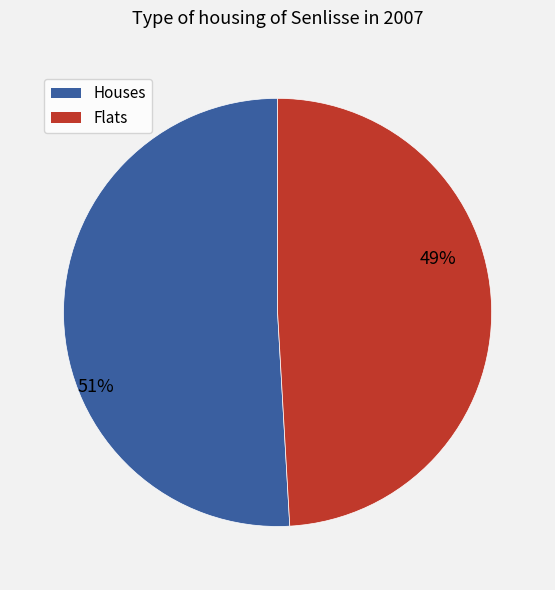

To the nearest percent, what percentage of the pie is Flats?

49%